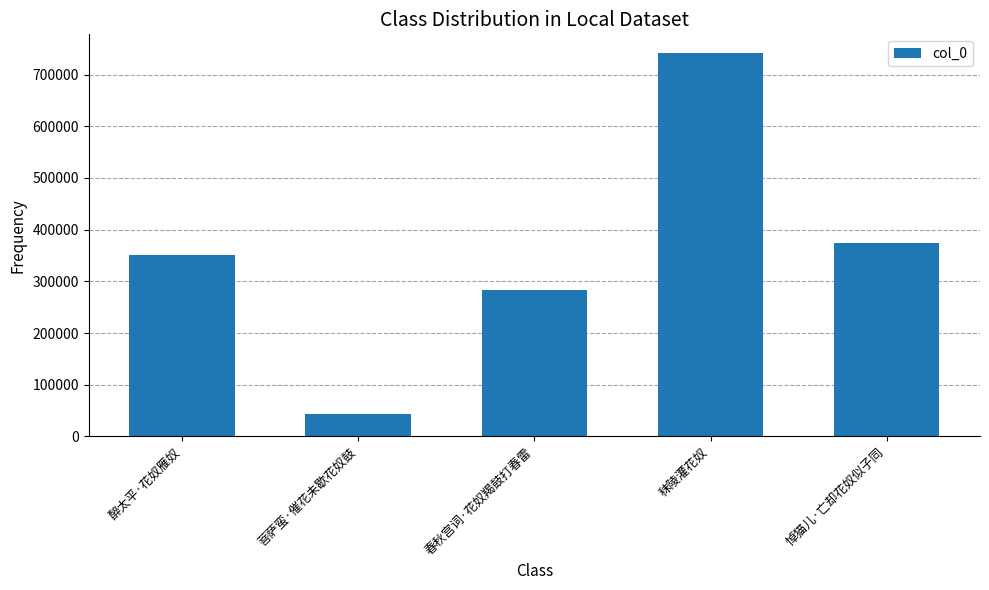

Rank the categories by value from highest to lowest.

秣陵灌花奴, 悼猫儿·亡却花奴似子同, 醉太平·花奴雁奴, 春秋宫词·花奴羯鼓打春雷, 菩萨蛮·催花未歇花奴鼓